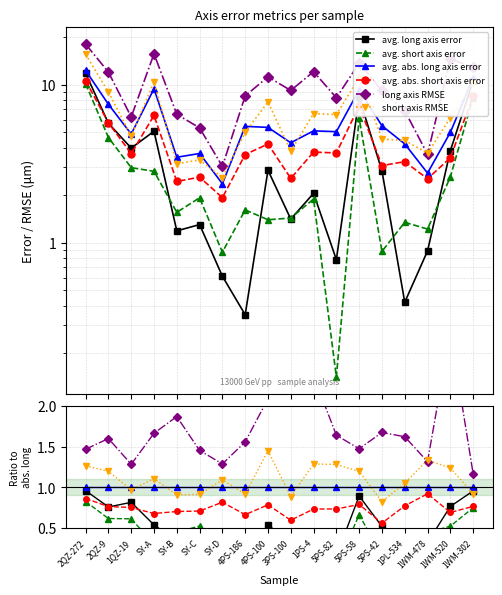

Reading left to right, transcribe all the data shown in this chart.

avg. long axis error: 1.0	0.8	0.8	0.5	0.3	0.4	0.3	0.1	0.5	0.3	0.4	0.2	0.9	0.5	0.1	0.3	0.8	1.0
avg. short axis error: 0.8	0.6	0.6	0.3	0.4	0.5	0.4	0.3	0.3	0.3	0.4	0.0	0.7	0.2	0.3	0.4	0.5	0.7
avg. abs. long axis error: 1.0	1.0	1.0	1.0	1.0	1.0	1.0	1.0	1.0	1.0	1.0	1.0	1.0	1.0	1.0	1.0	1.0	1.0
avg. abs. short axis error: 0.9	0.8	0.8	0.7	0.7	0.7	0.8	0.7	0.8	0.6	0.7	0.7	0.8	0.6	0.8	0.9	0.7	0.8
long axis RMSE: 1.5	1.6	1.3	1.7	1.9	1.5	1.3	1.6	2.1	2.1	2.4	1.6	1.5	1.7	1.6	1.3	2.9	1.2
short axis RMSE: 1.3	1.2	1.0	1.1	0.9	0.9	1.1	0.9	1.4	0.9	1.3	1.3	1.2	0.8	1.1	1.3	1.2	0.9